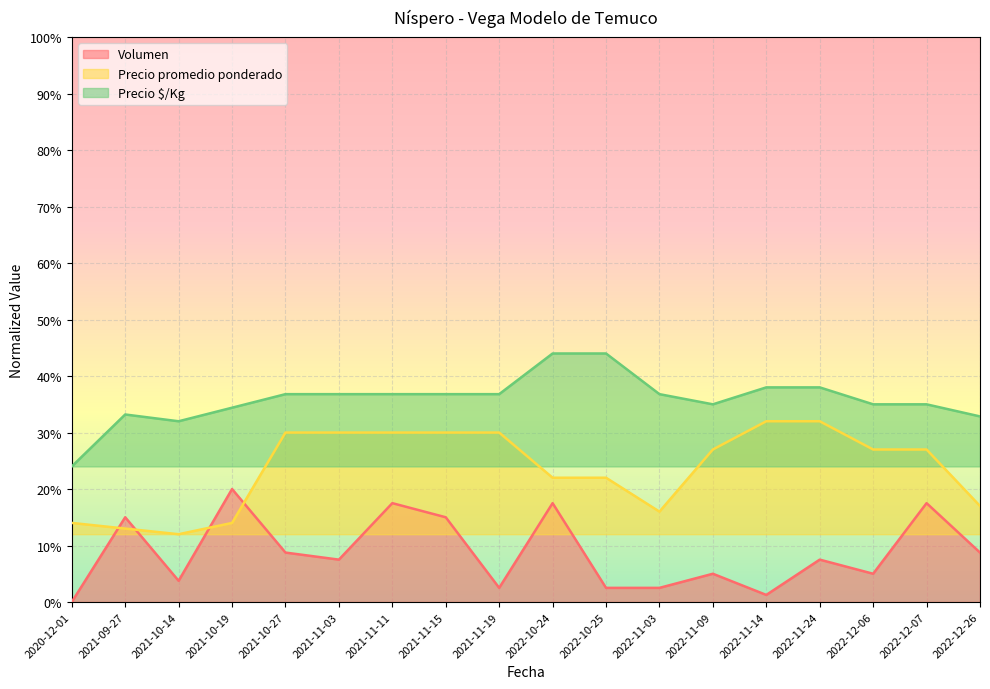

At which category does Volumen reach its first local valley?

2021-10-14